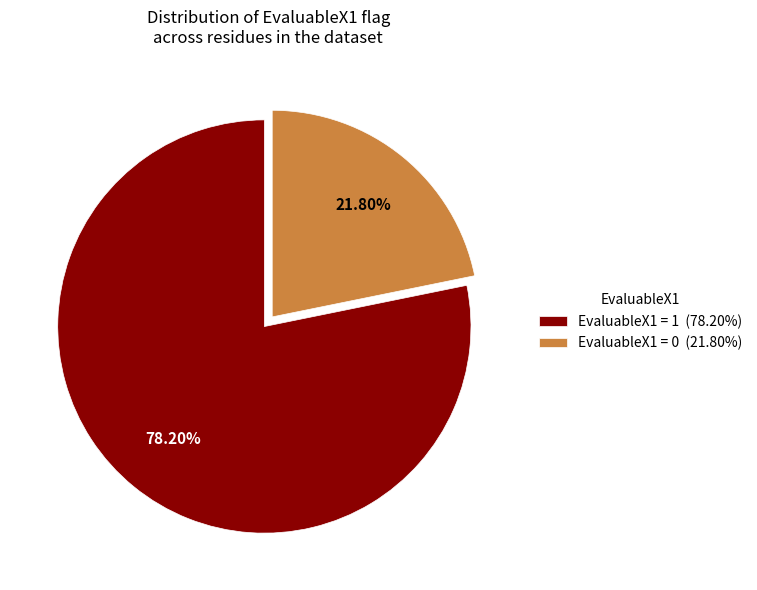

Rank the categories by value from lowest to highest.

EvaluableX1 = 0 (21.80%), EvaluableX1 = 1 (78.20%)